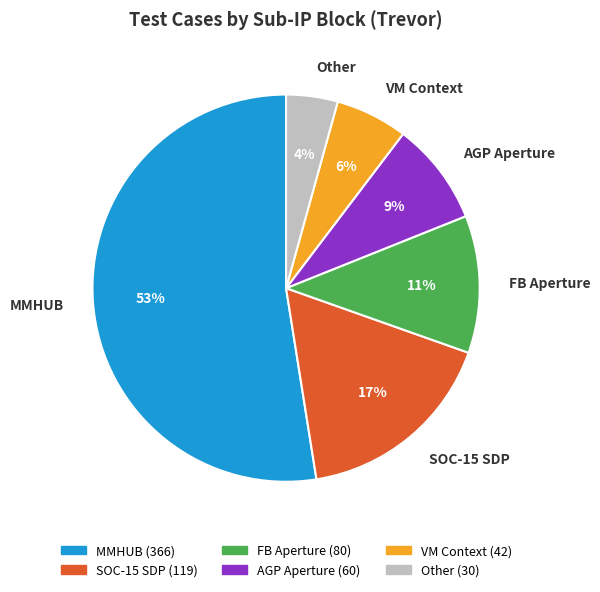

Which slice is the largest?

MMHUB